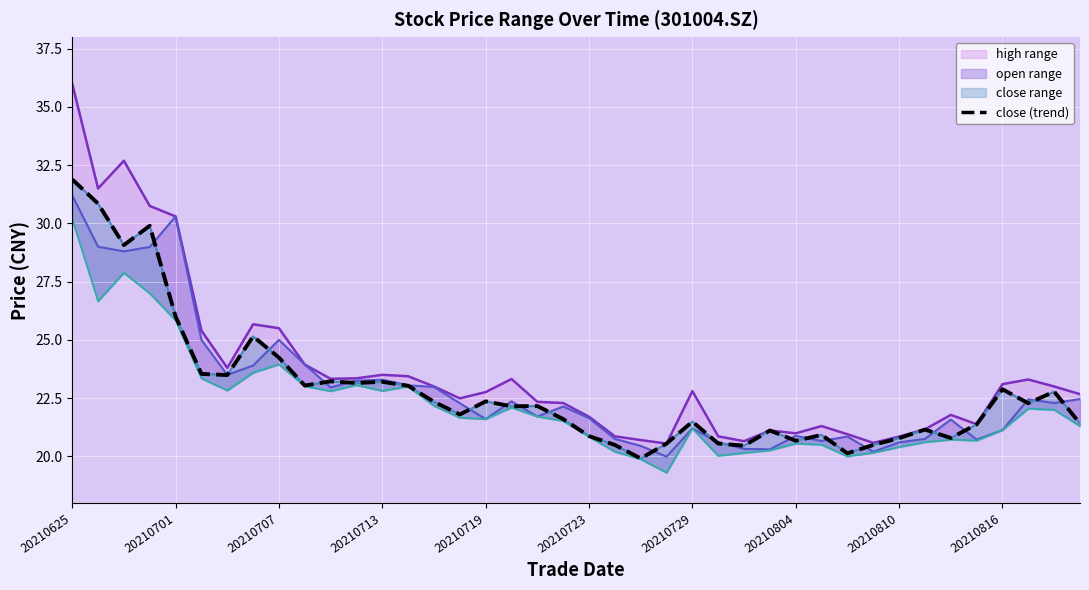

What is the change in value from 27 to 35?

+0.3